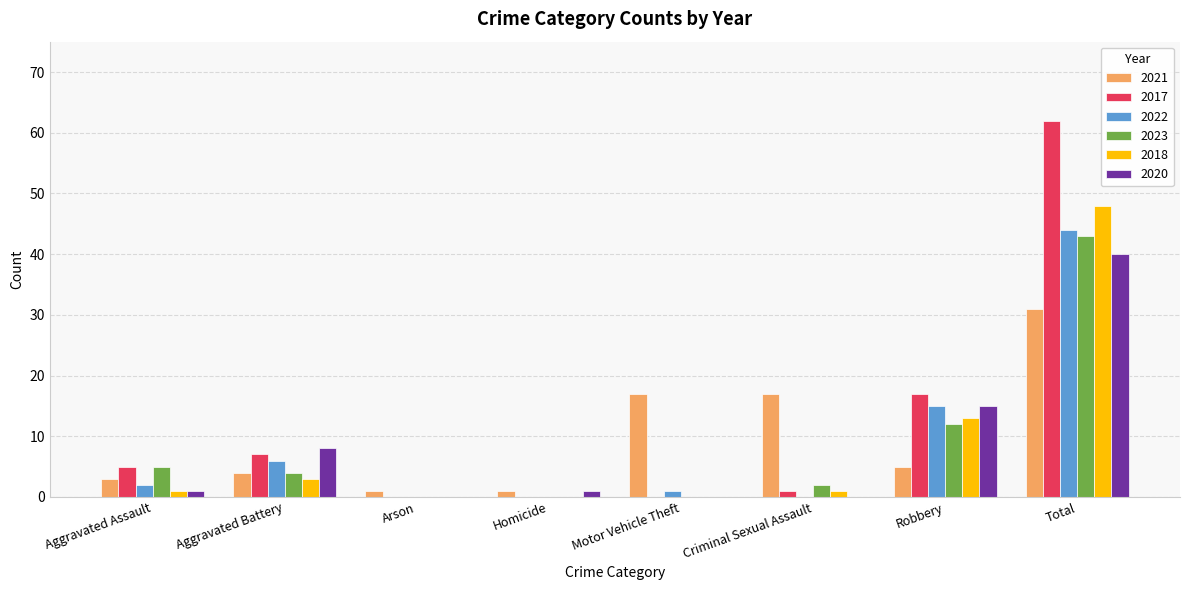

At which label is 2023 closest to 21?

Robbery